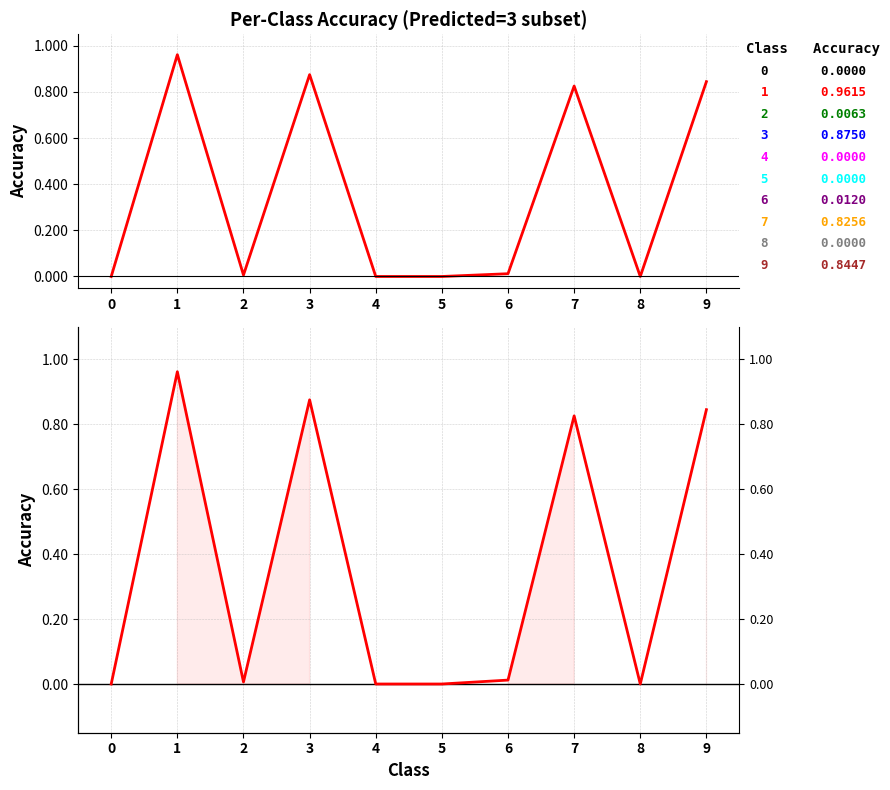

At which category does the chart reach its peak across all series?

1